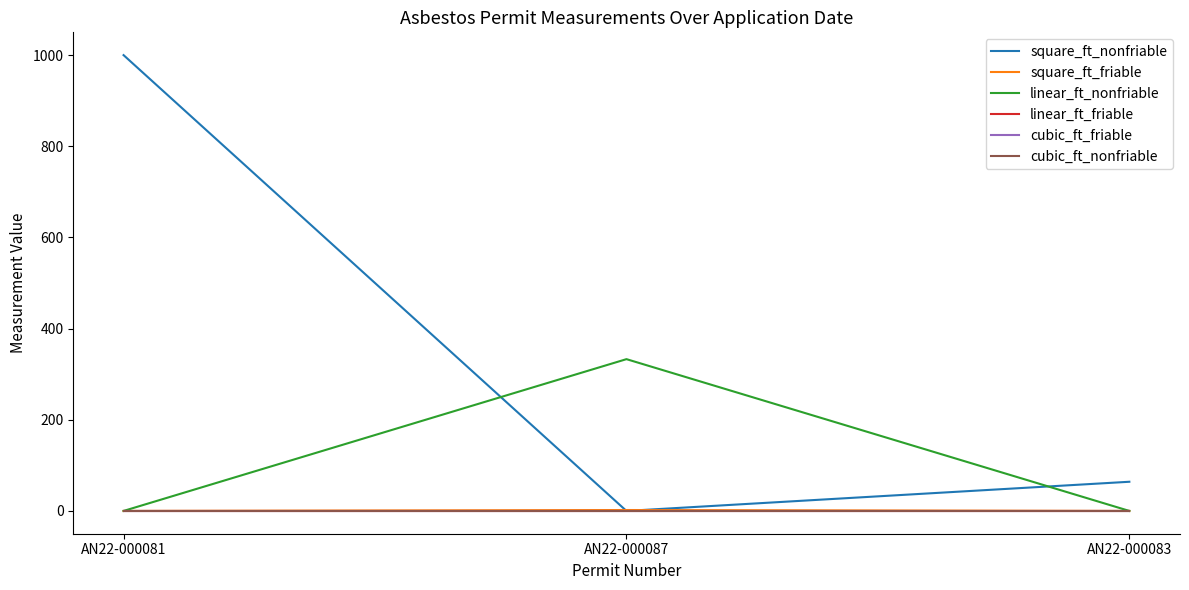

Is this an area chart (filled region under the line)?

No